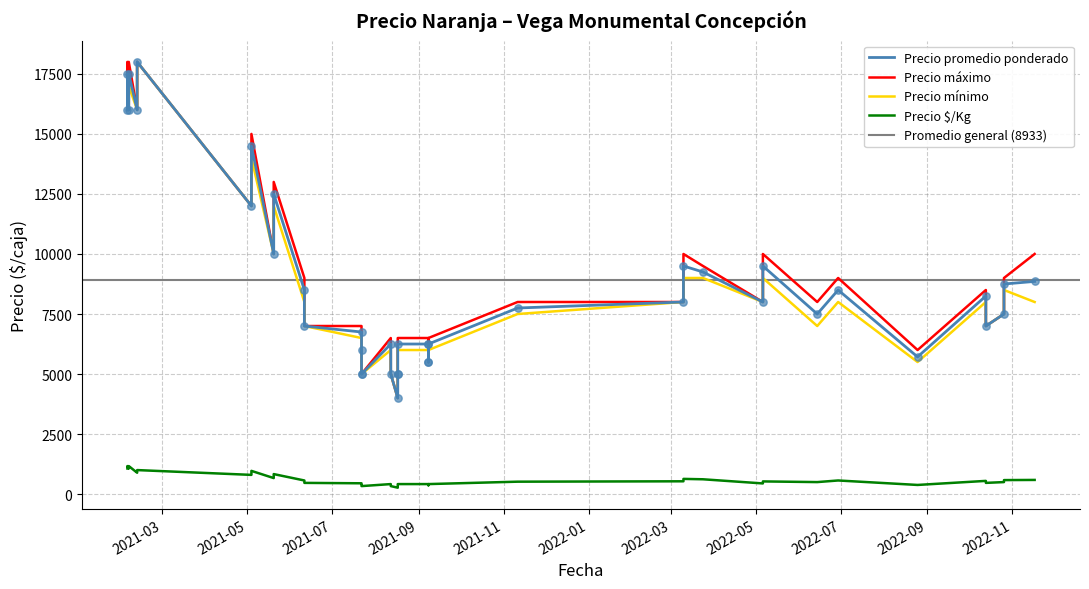

Which series contains the lowest Y value?

Precio $/Kg